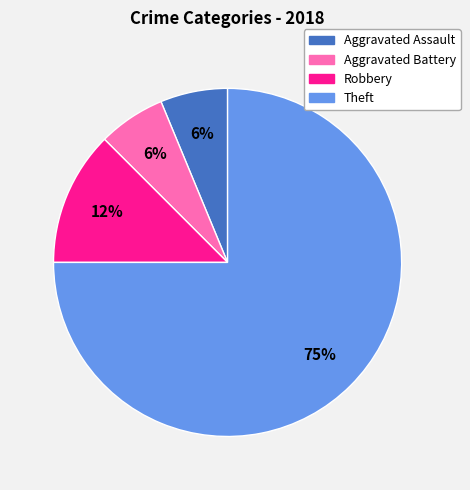

Approximately how many times larger is the value at Robbery compared to Theft?

0.2